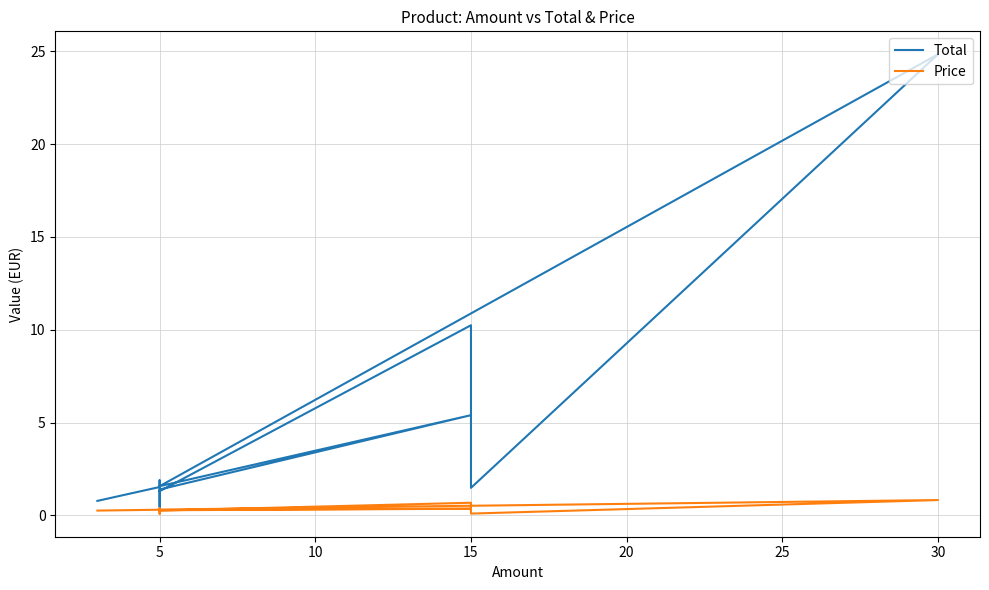

What is the sum of the Total values at 5 and 25?

15.6